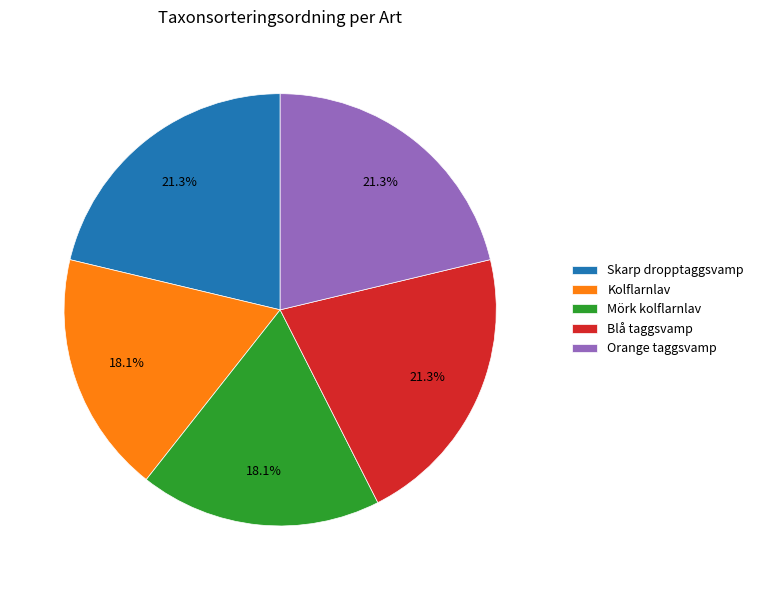

To the nearest percent, what is the combined percentage of Orange taggsvamp and Kolflarnlav?

39%